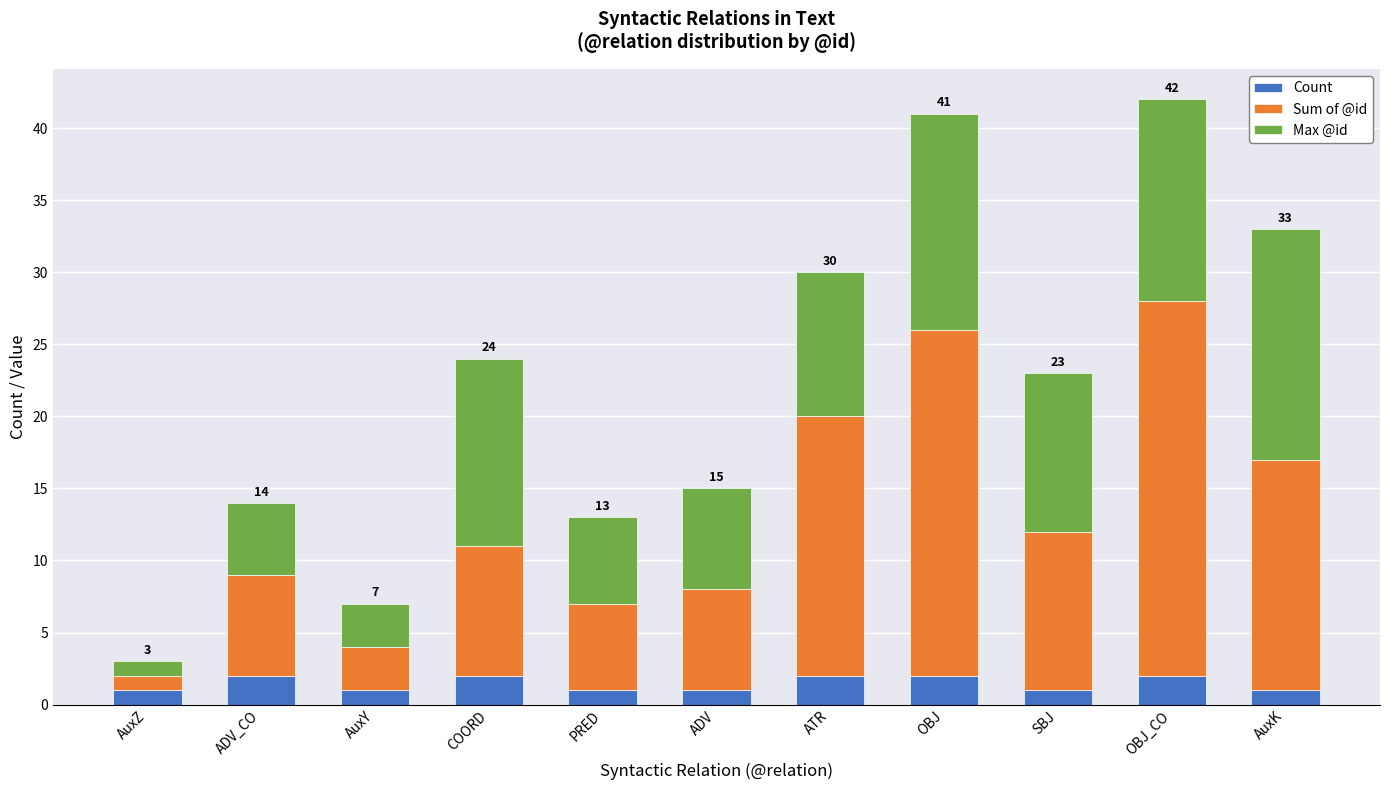

True or false: Count has a value of 2 at ATR.

True